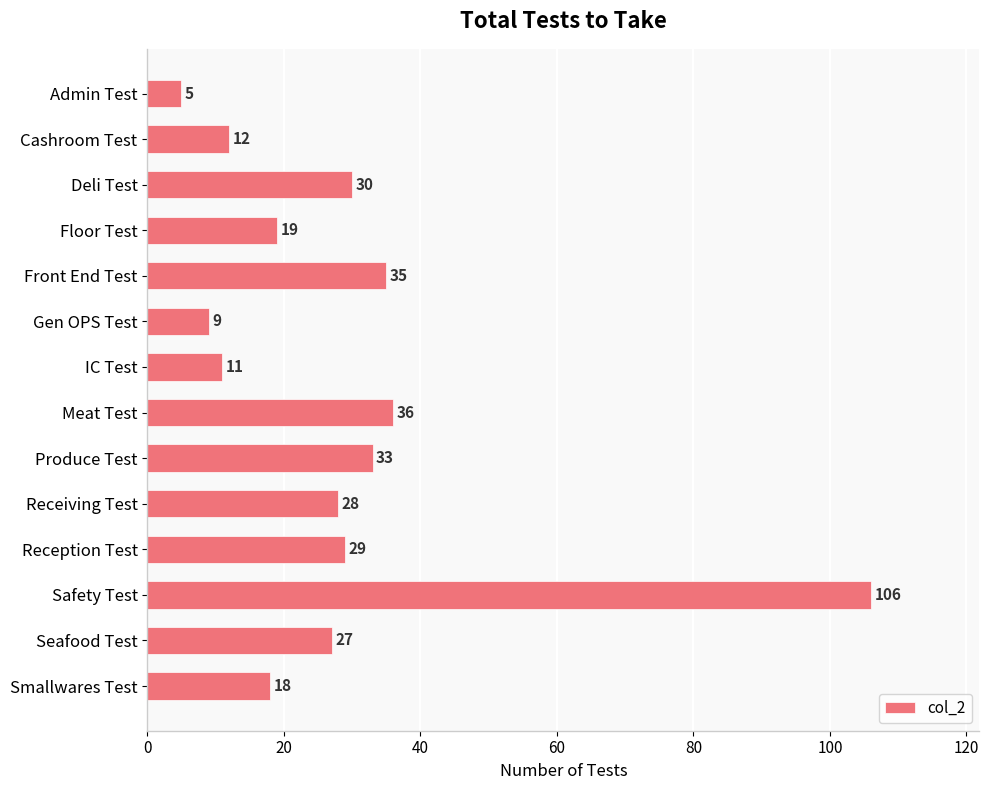

Between Seafood Test and Meat Test, which is larger?

Meat Test